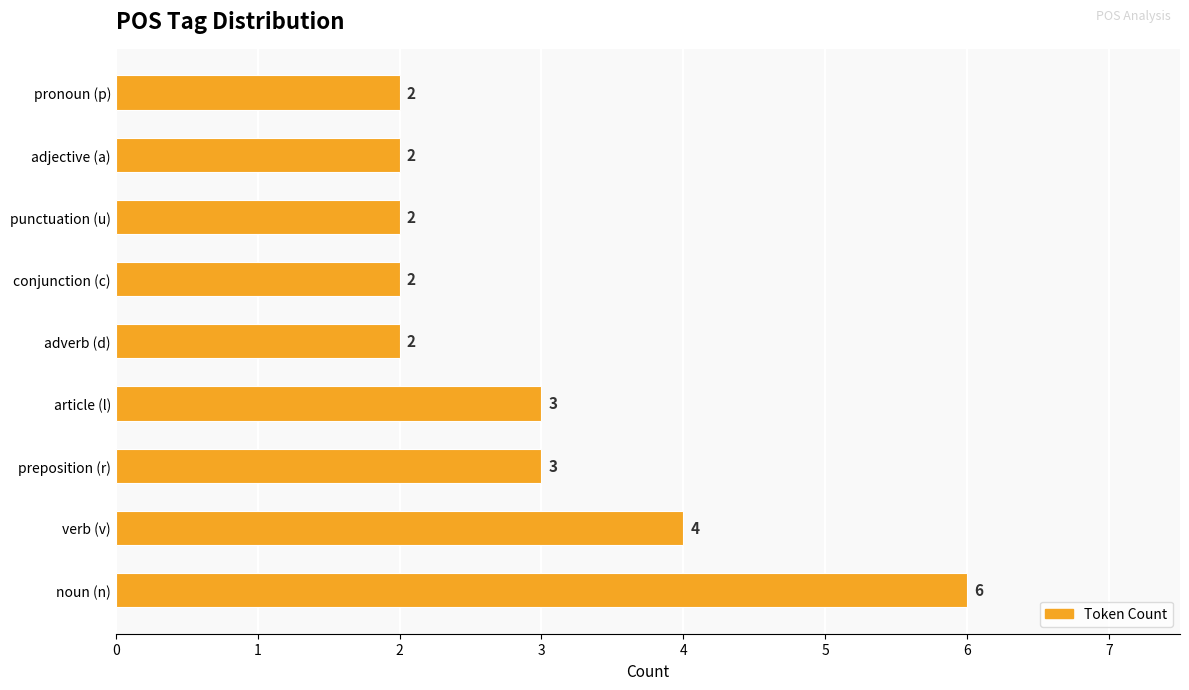

The chart shows a value of 1 at punctuation (u). True or false?

False